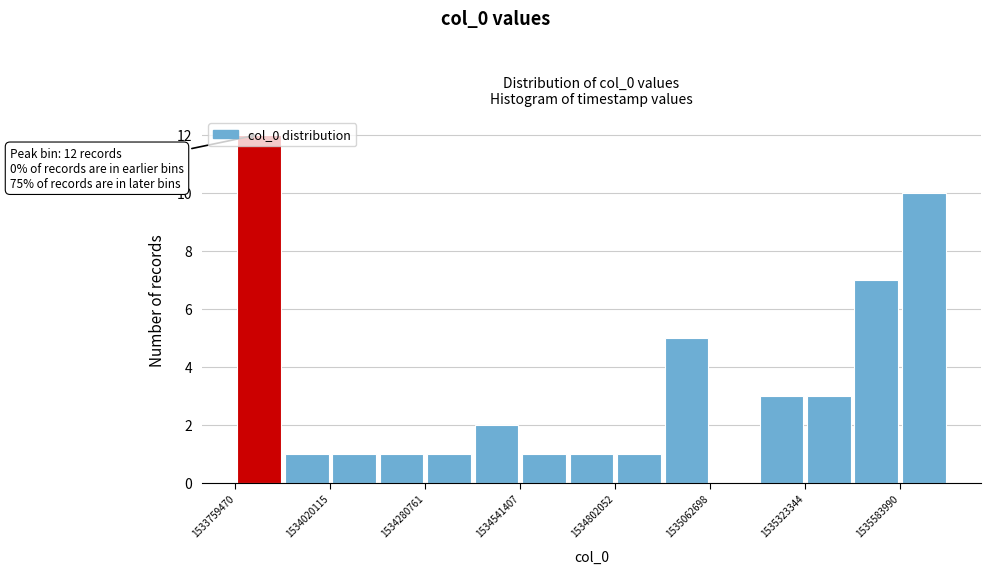

Around what value on the x-axis is the tallest bar? Give the approximate position of its centre, as read against the axis.

1533800000